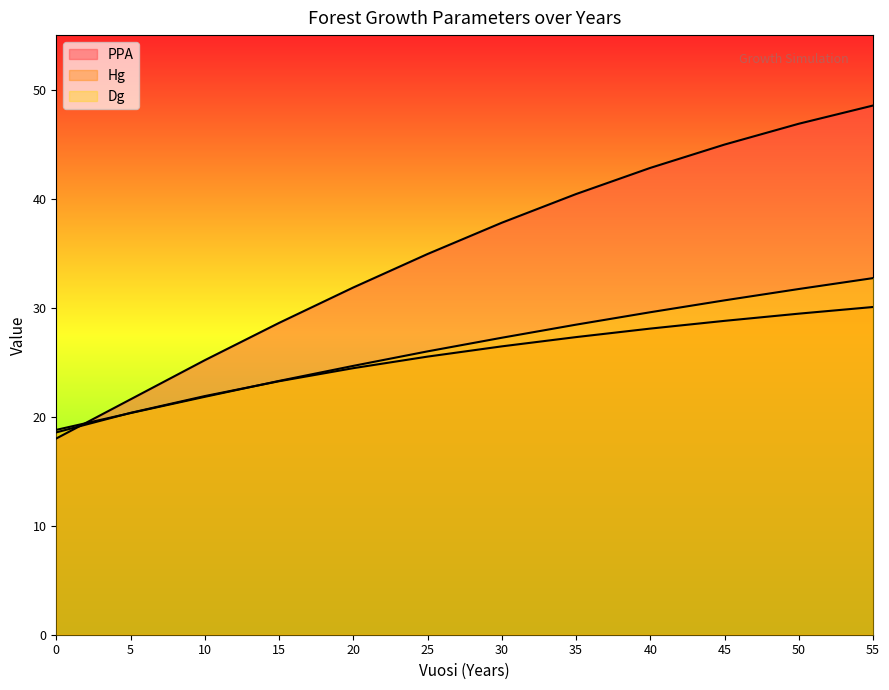

Rank the series at 55 from highest to lowest value.

PPA, Dg, Hg